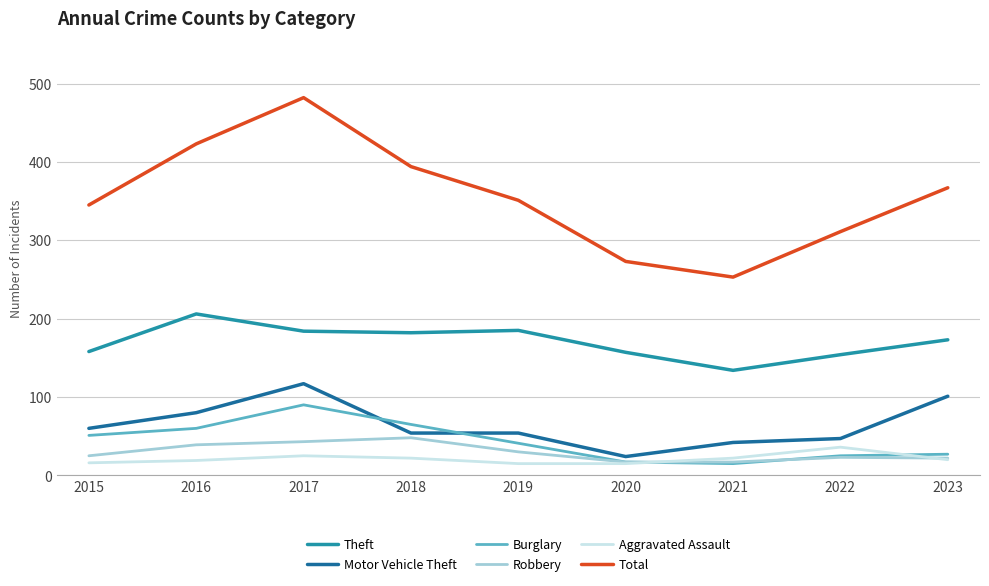

What is the difference between the Robbery values at 2021 and 2016?

22